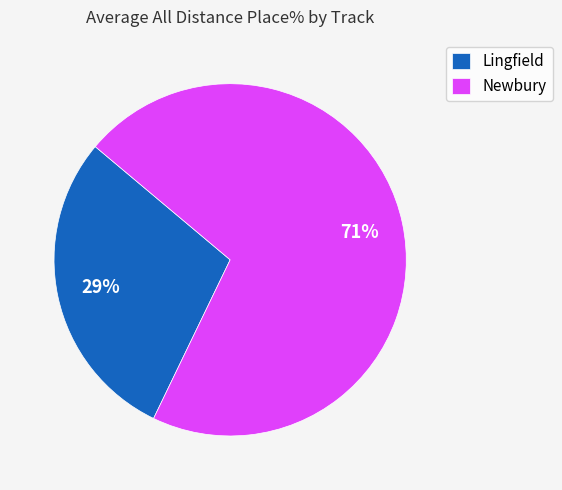

To the nearest percent, what is the average slice percentage?

50%